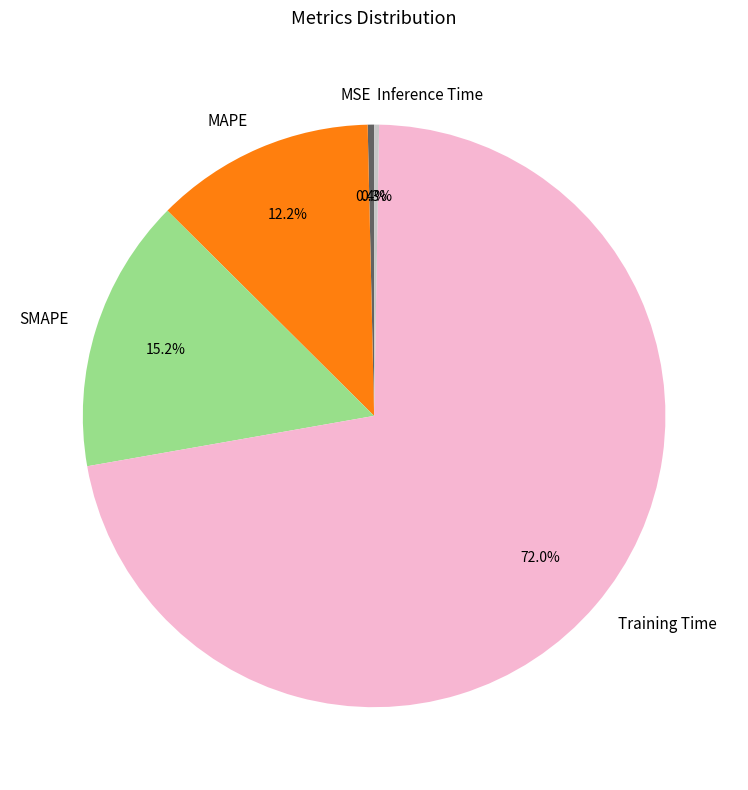

Which slice represents more than half of the pie?

Training Time